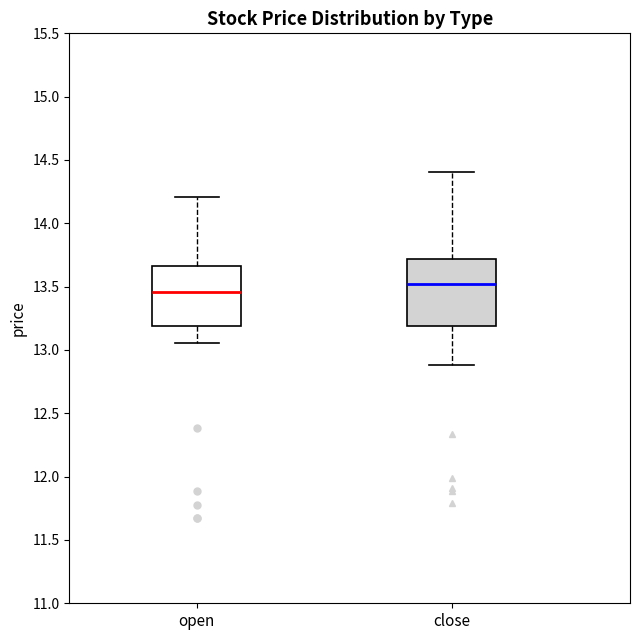

Where is the upper edge of the box for open on the y-axis? The values are not printed on the chart, so give them approximately, as read against the axis.

13.65